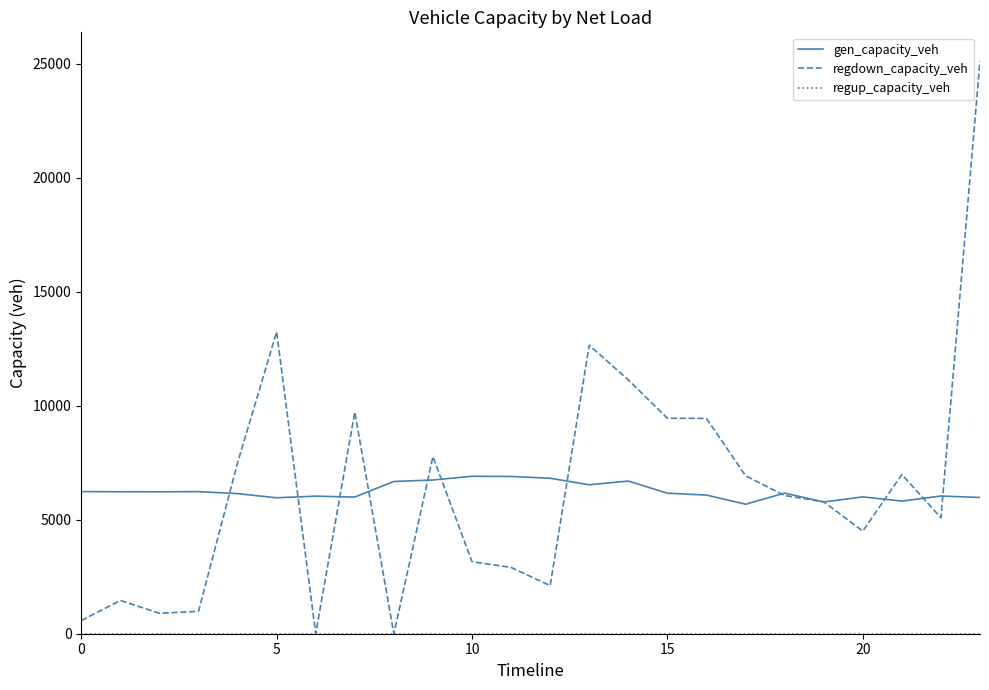

Which series has the largest range (max minus min)?

regdown_capacity_veh